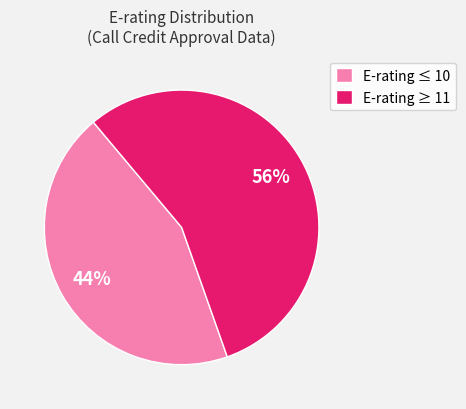

To the nearest percent, what is the combined percentage of E-rating ≥ 11 and E-rating ≤ 10?

100%